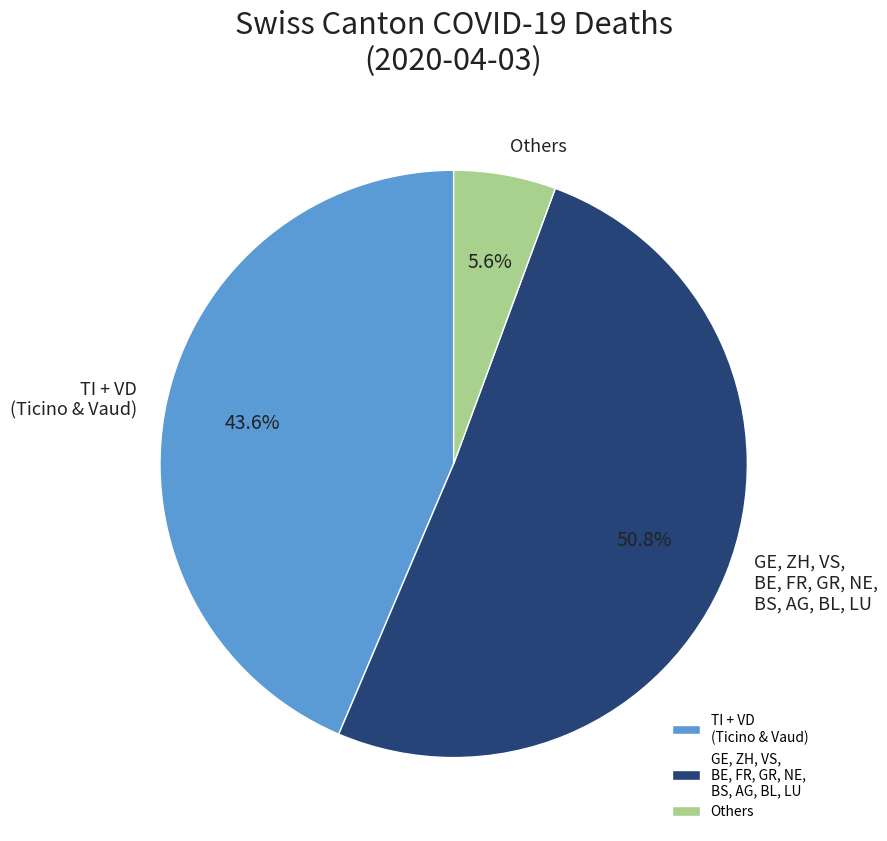

What is the ratio of the value at GE, ZH, VS, BE, FR, GR, NE, BS, AG, BL, LU to the value at TI + VD (Ticino & Vaud)?

1.2